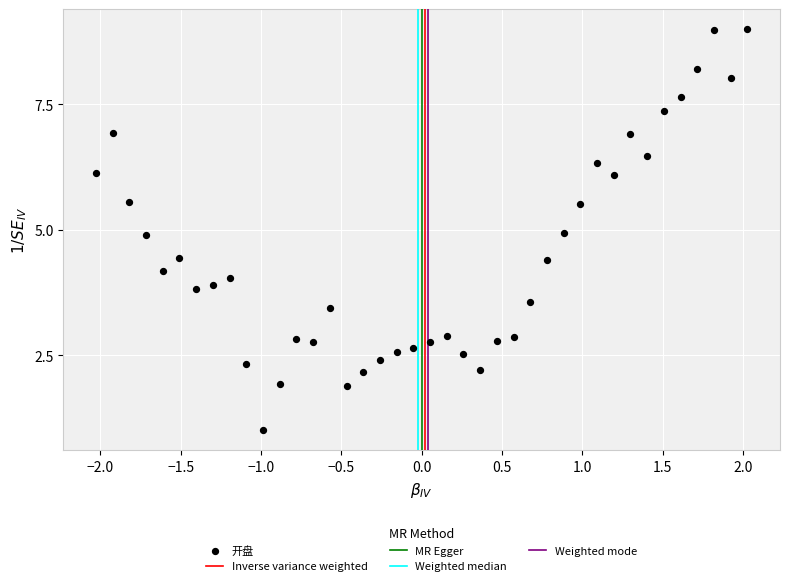

What is the range of X values (max minus min)?

4.1